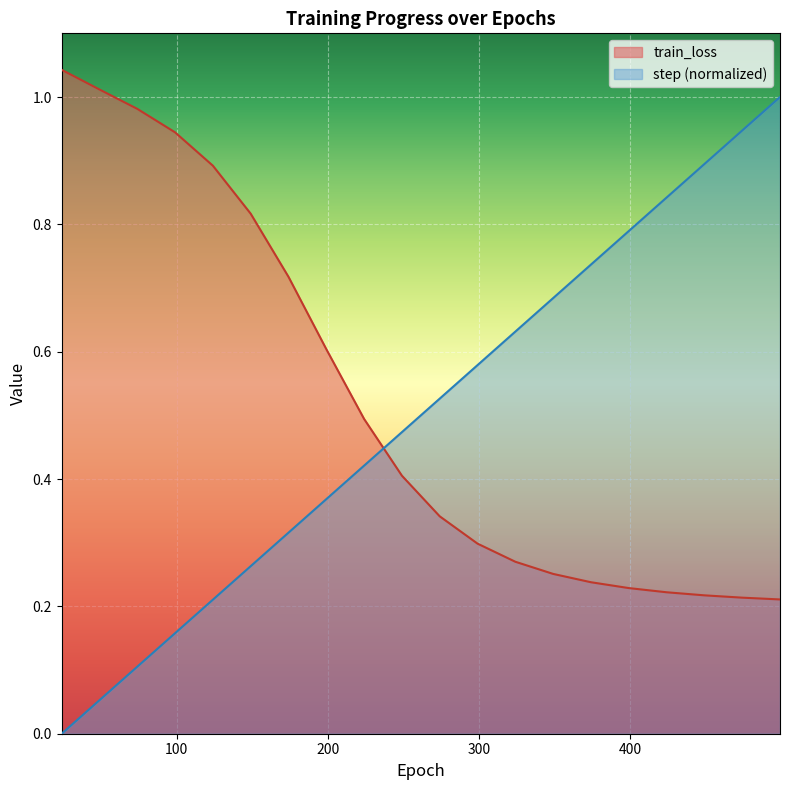

Rank the categories by train_loss value from highest to lowest.

24, 49, 74, 99, 124, 149, 174, 199, 224, 249, 274, 299, 324, 349, 374, 399, 424, 449, 474, 499